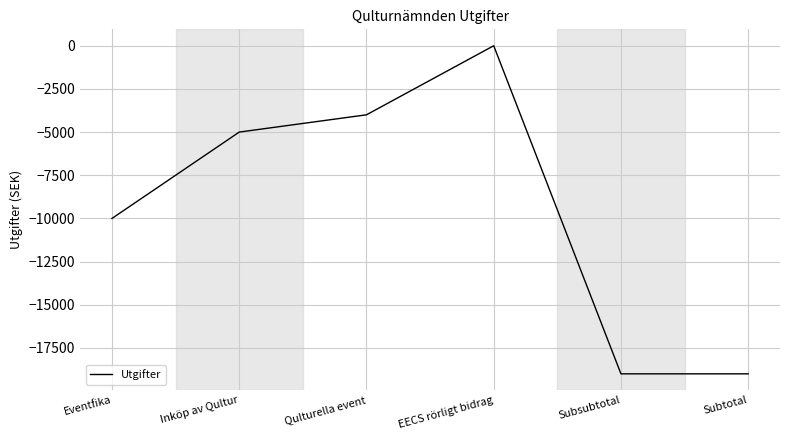

The value at Subtotal is -11415. True or false?

False